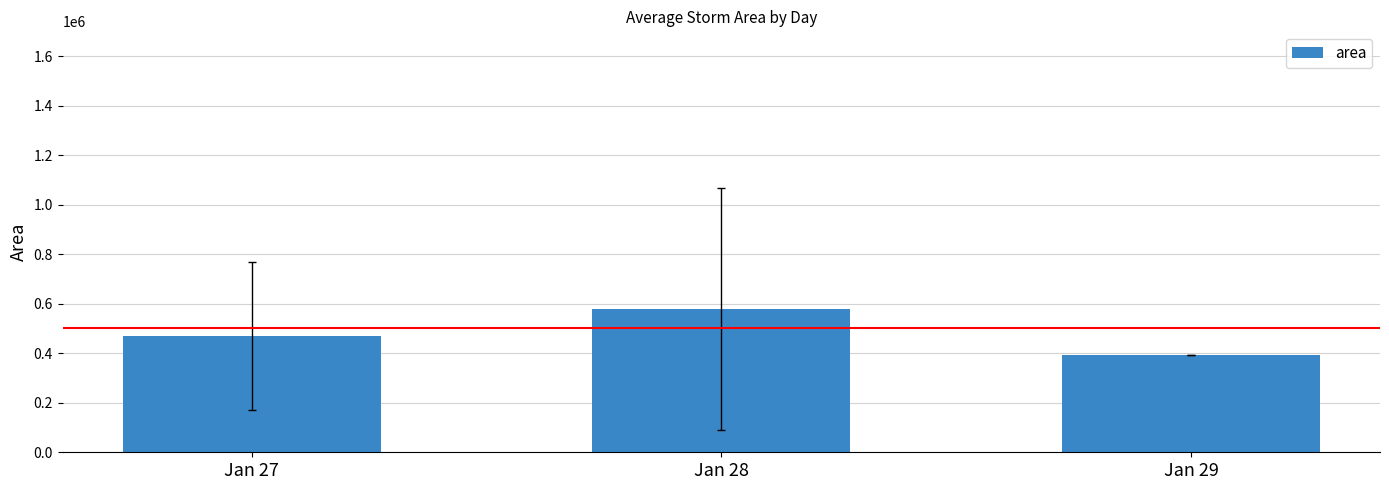

Reading left to right, extract all data points from this chart.

Jan 27=469285.7	Jan 28=577812.5	Jan 29=391875.0